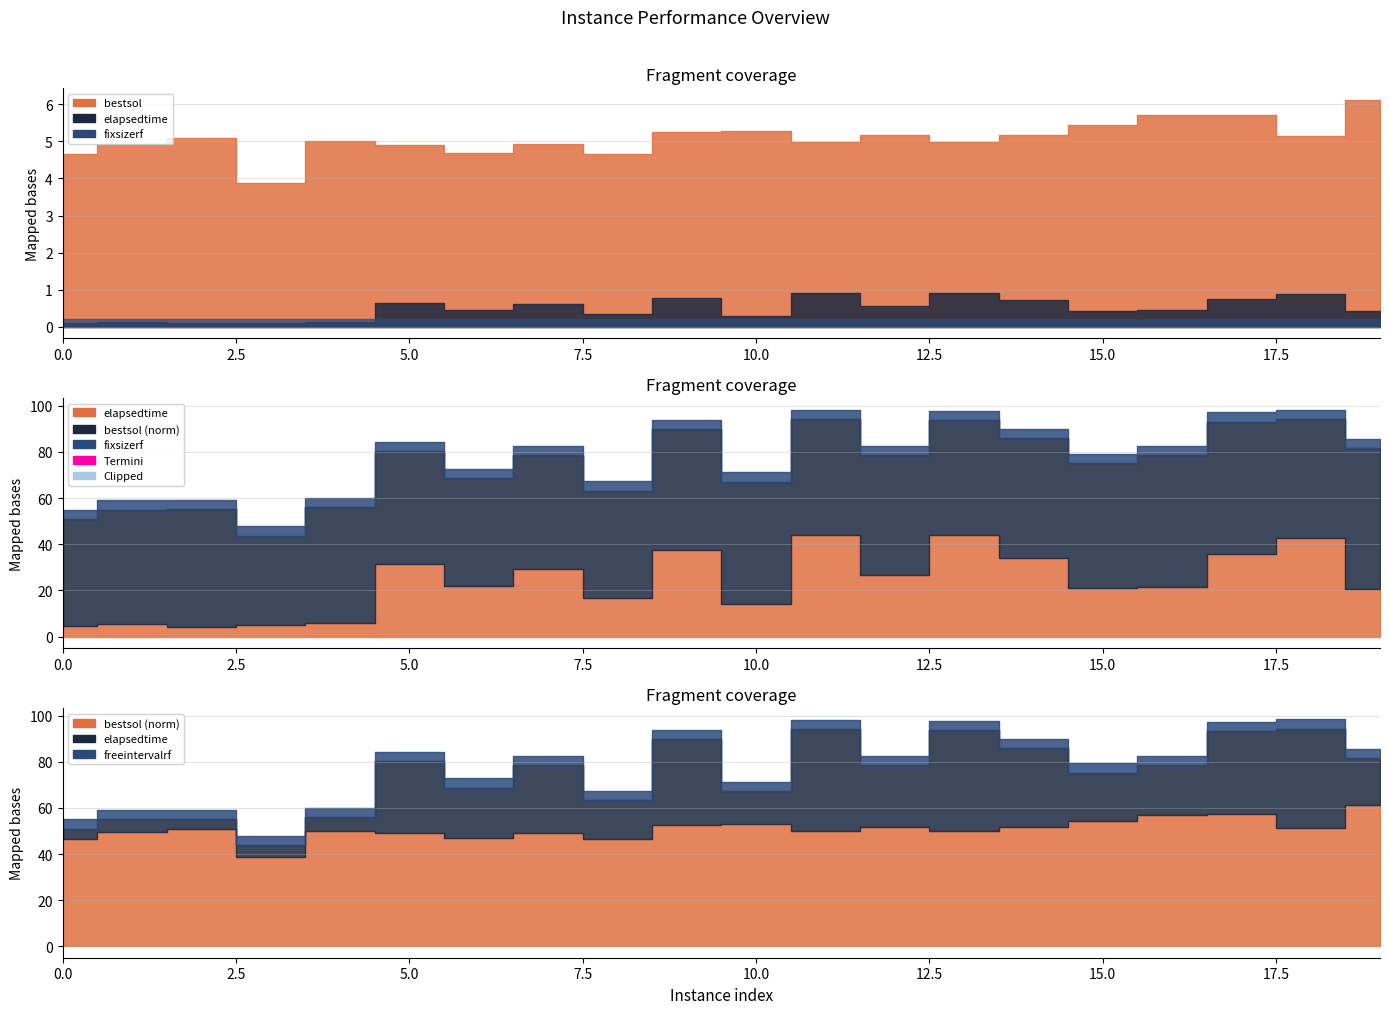

How many interior local valleys does the elapsedtime series have?

6